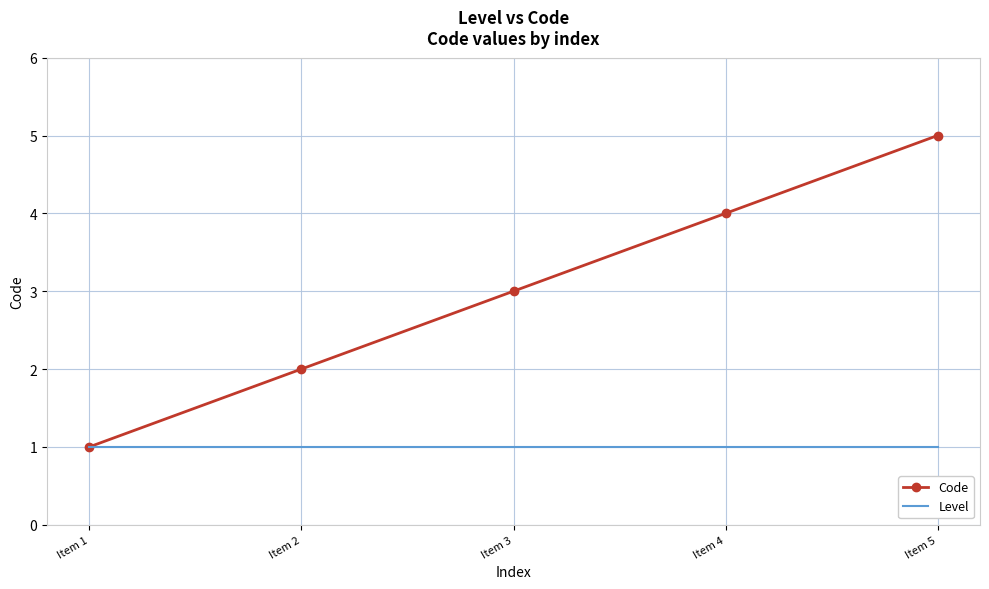

Is the value of Code at Item 2 greater than the value of Level at Item 5?

Yes